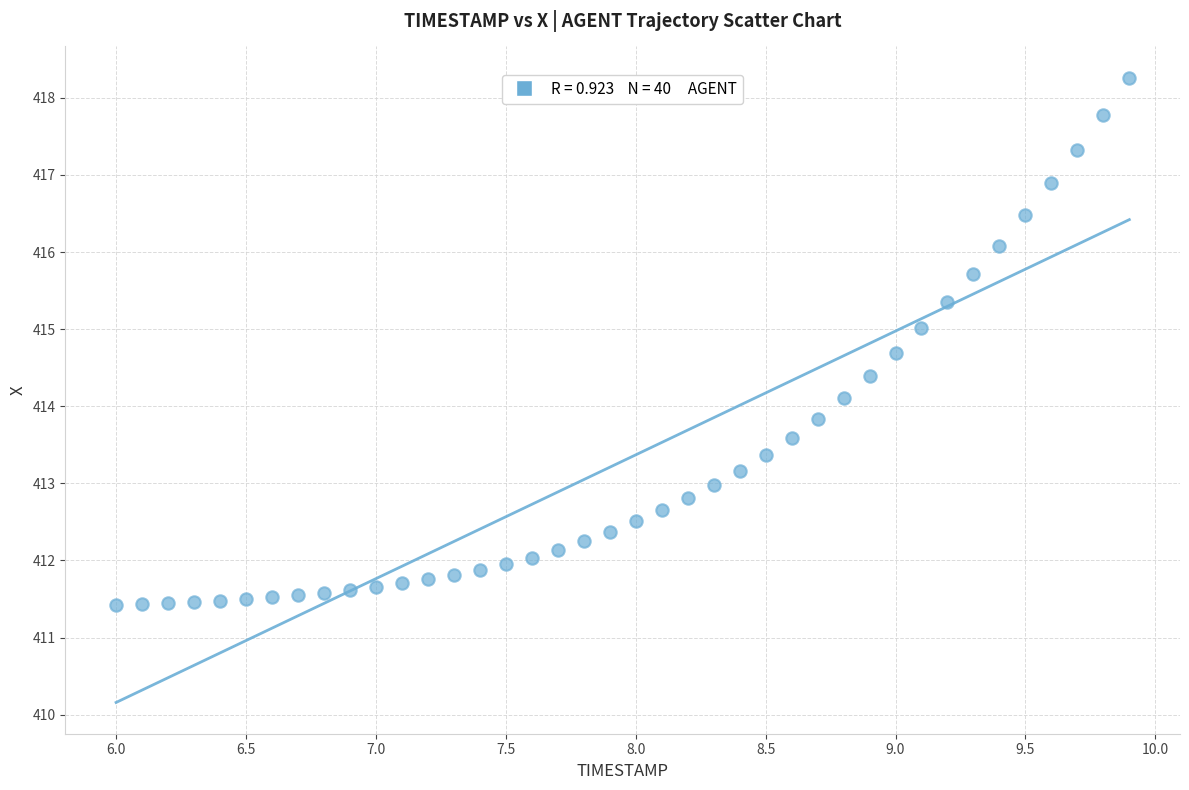

What is the range of X values (max minus min)?

3.9